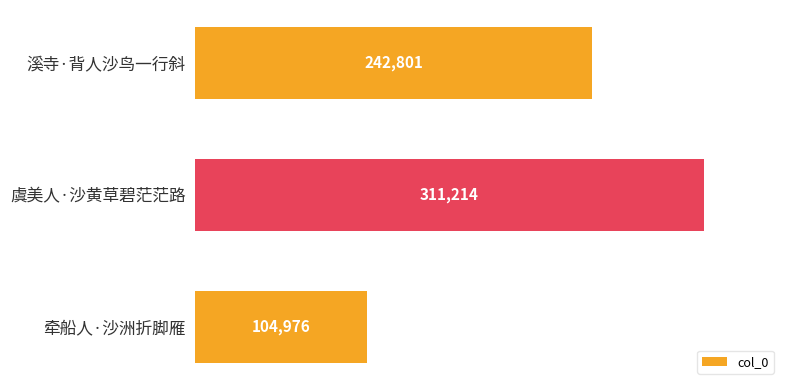

List the labels in order of value, smallest first.

牵船人·沙洲折脚雁, 溪寺·背人沙鸟一行斜, 虞美人·沙黄草碧茫茫路